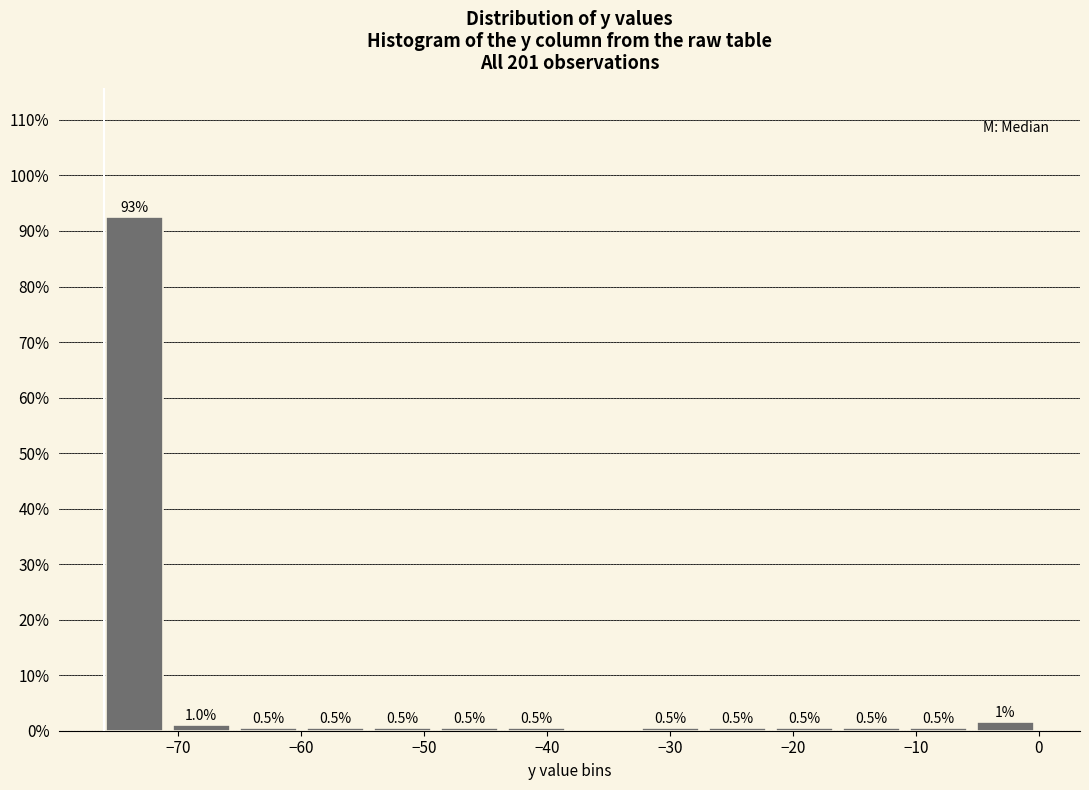

Over which range of the x-axis is the bar tallest?

-76 to -71